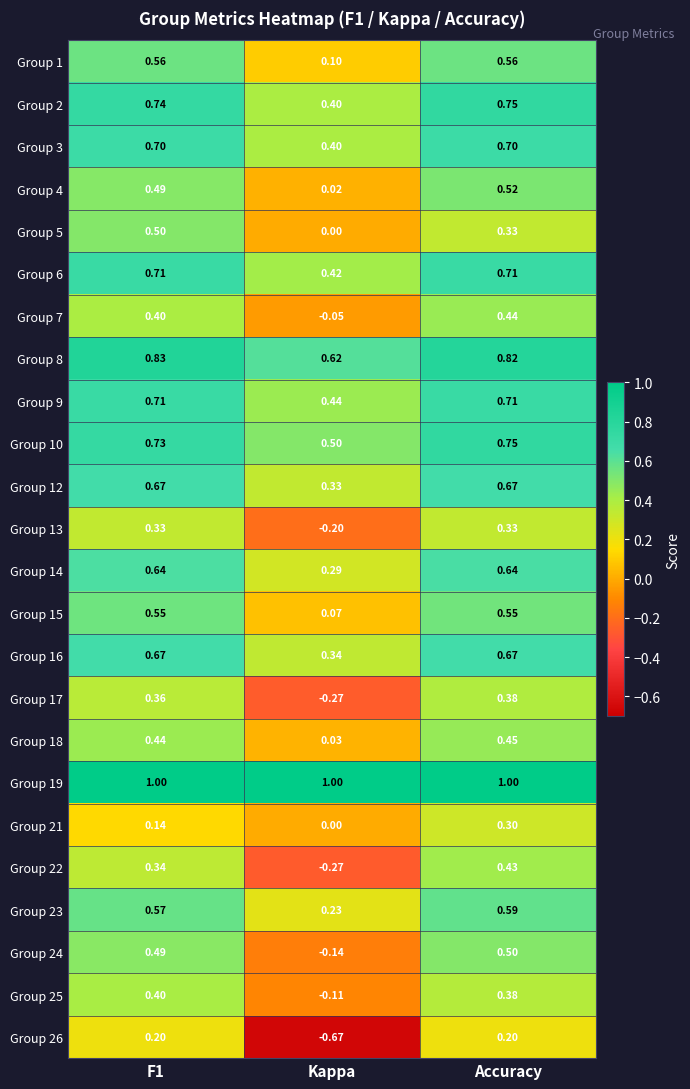

How many distinct data groups are displayed?

24